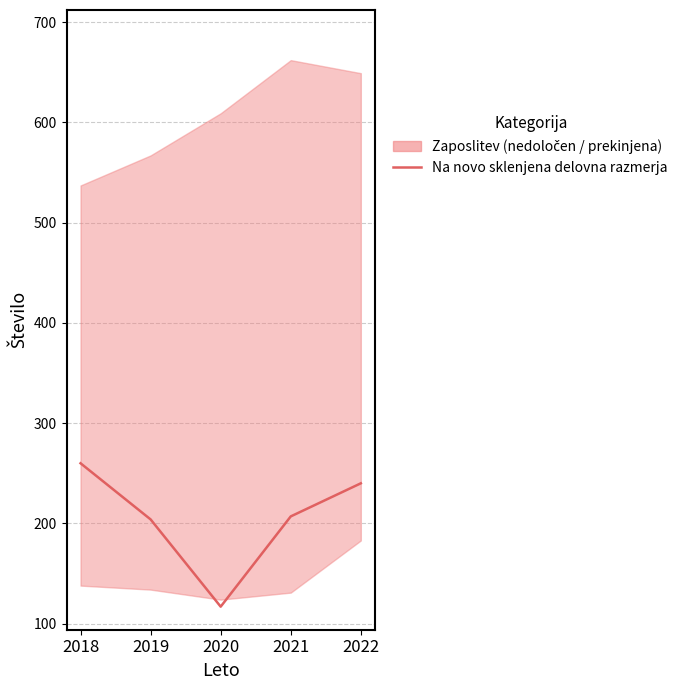

Reading right to left, what are all the values shown in this chart?

240	207	117	204	260